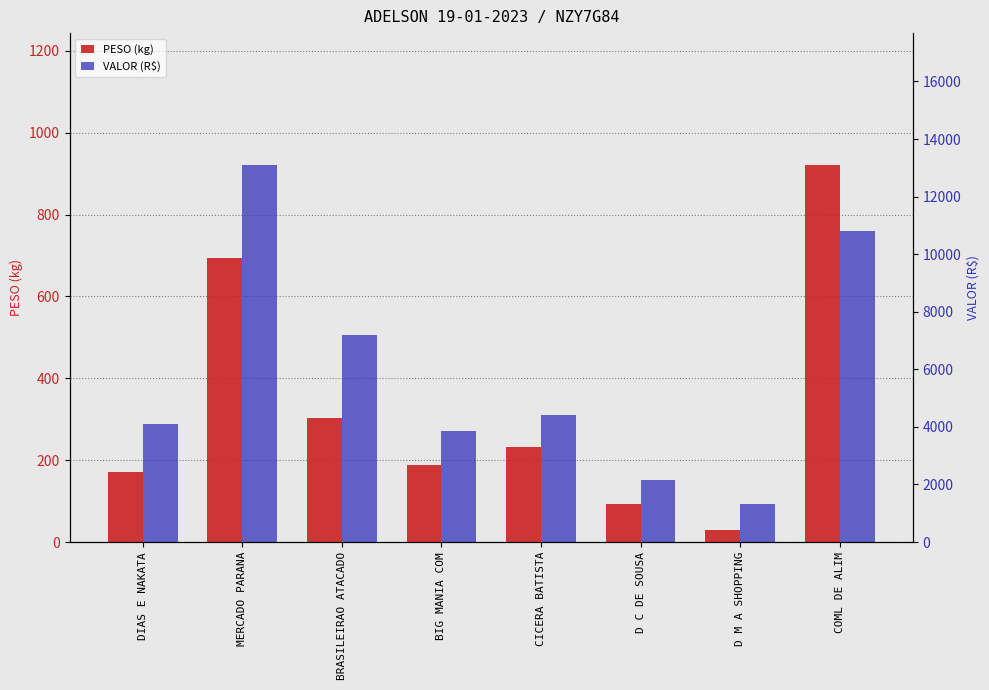

How many bars are there in total?

16